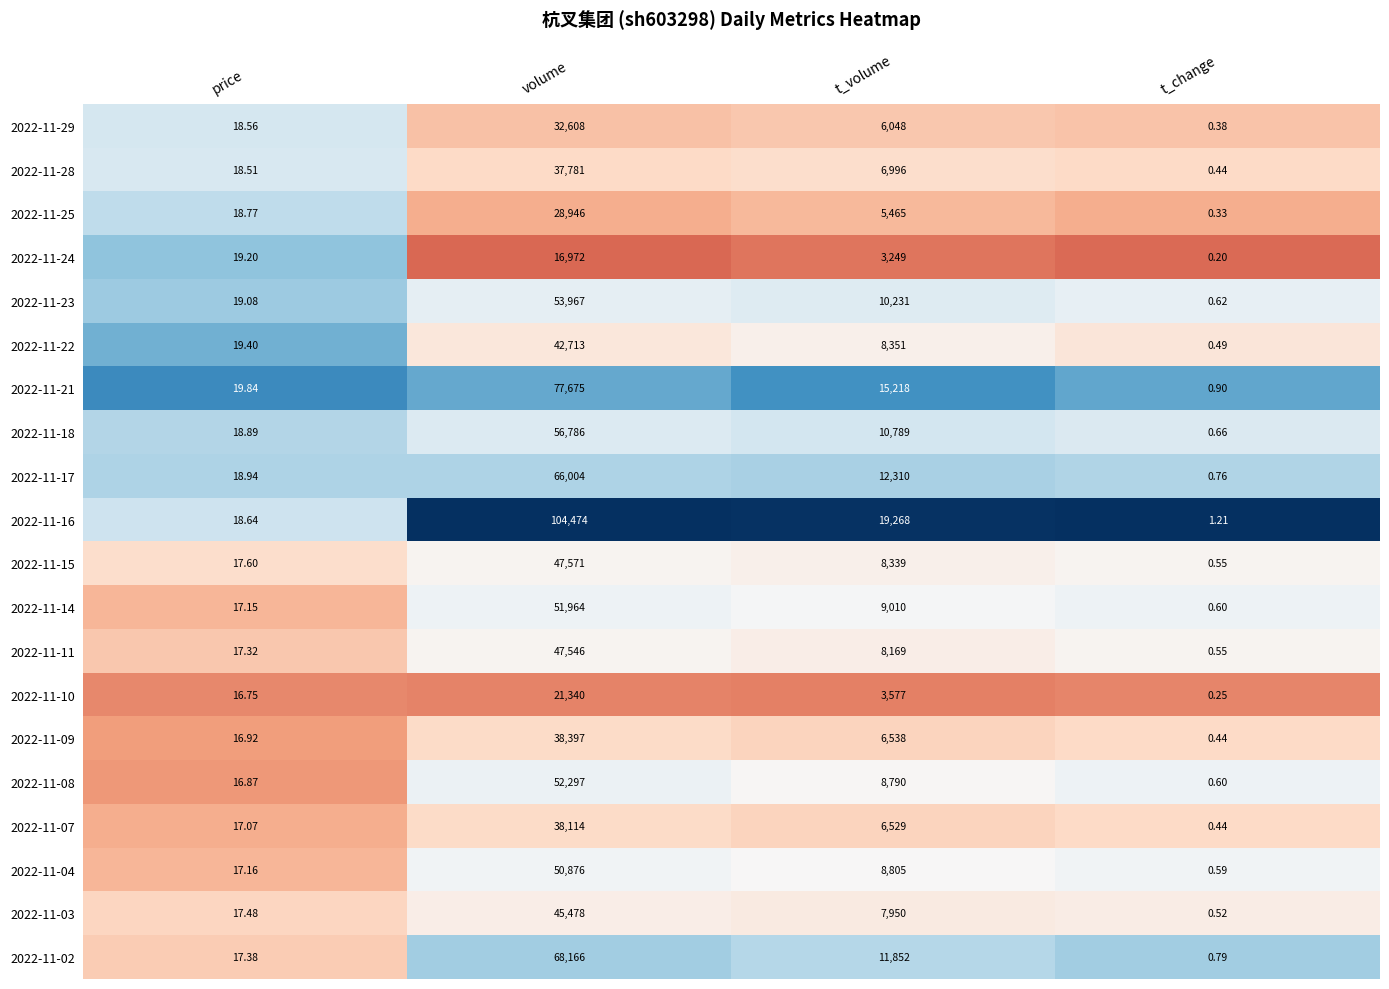

Where is 2022-11-11 nearest to the value 23773?

t_volume